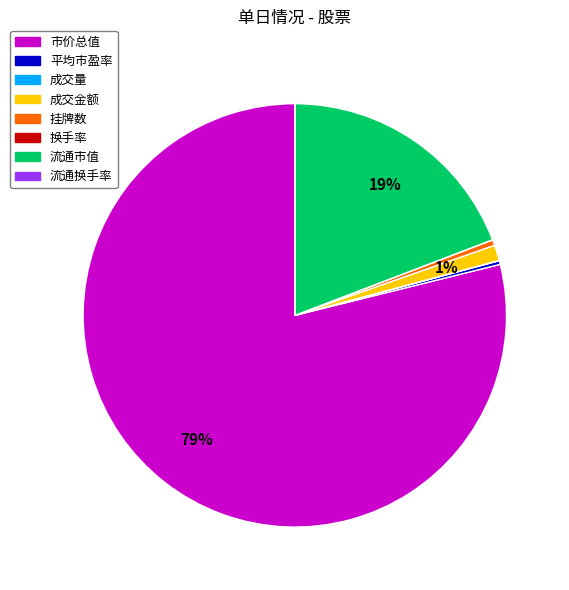

Is it true that 市价总值 is 86% of the pie?

False